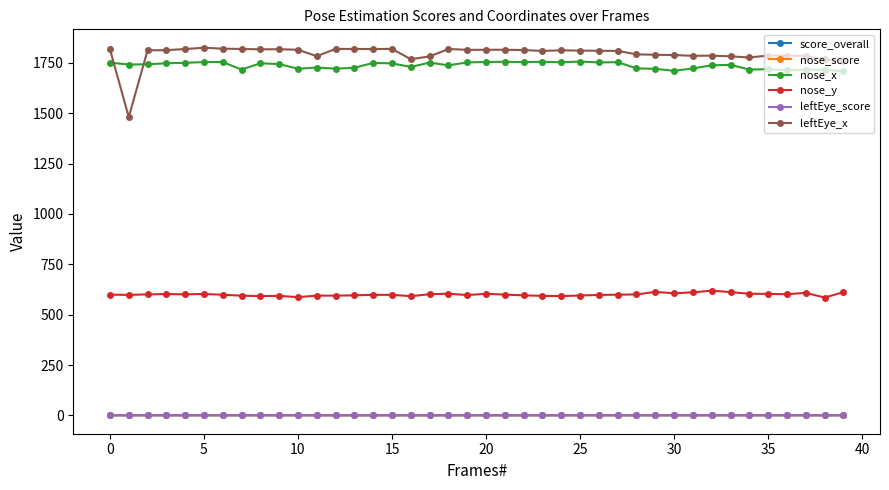

True or false: leftEye_score and leftEye_x cross at least once.

False